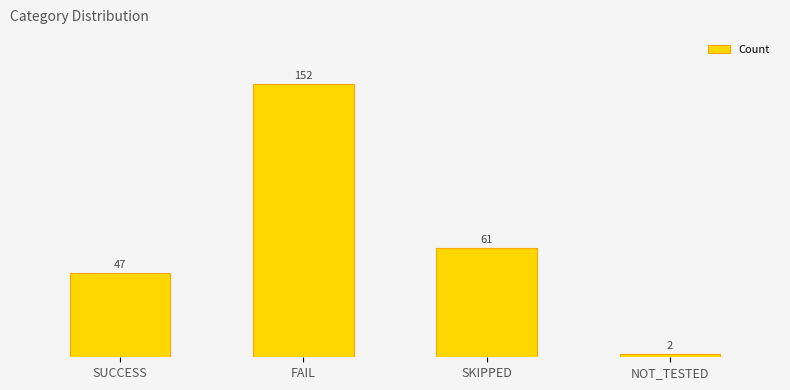

Reading left to right, list all the values displayed in this chart.

47	152	61	2